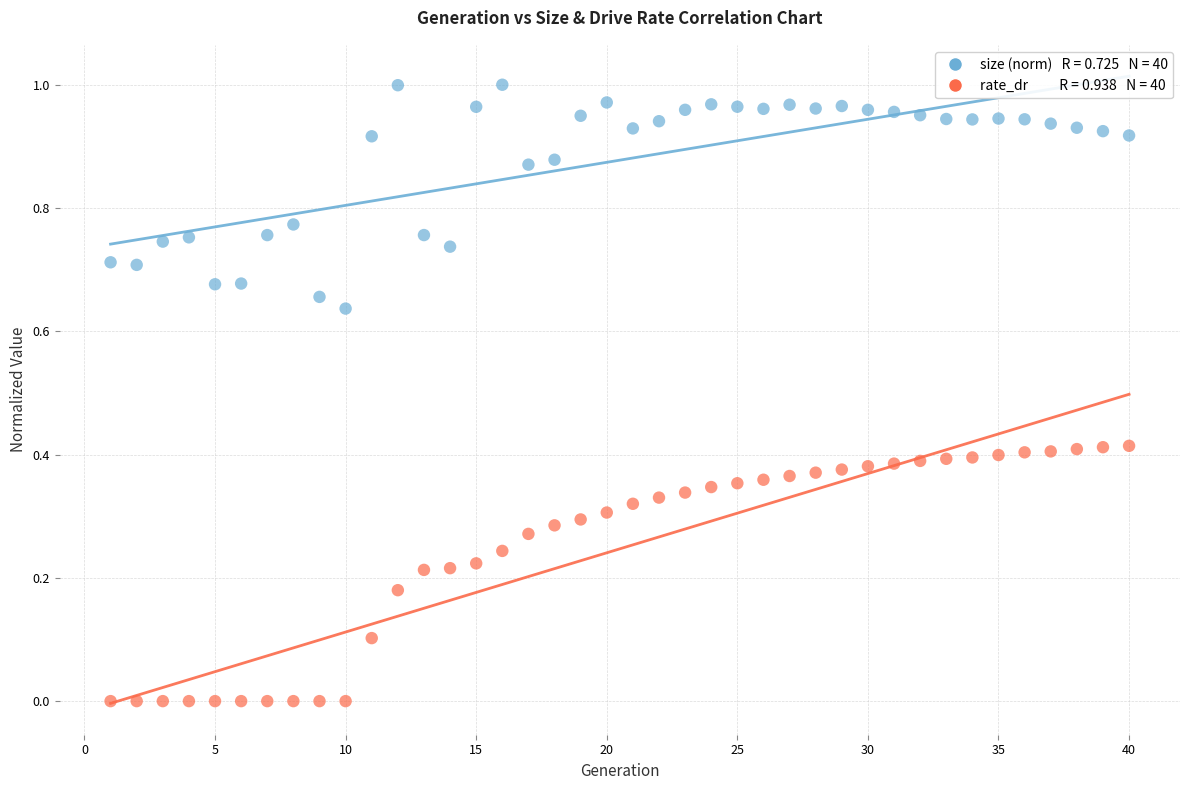

Across all data points, what is the range of X values (max minus min)?

39.0